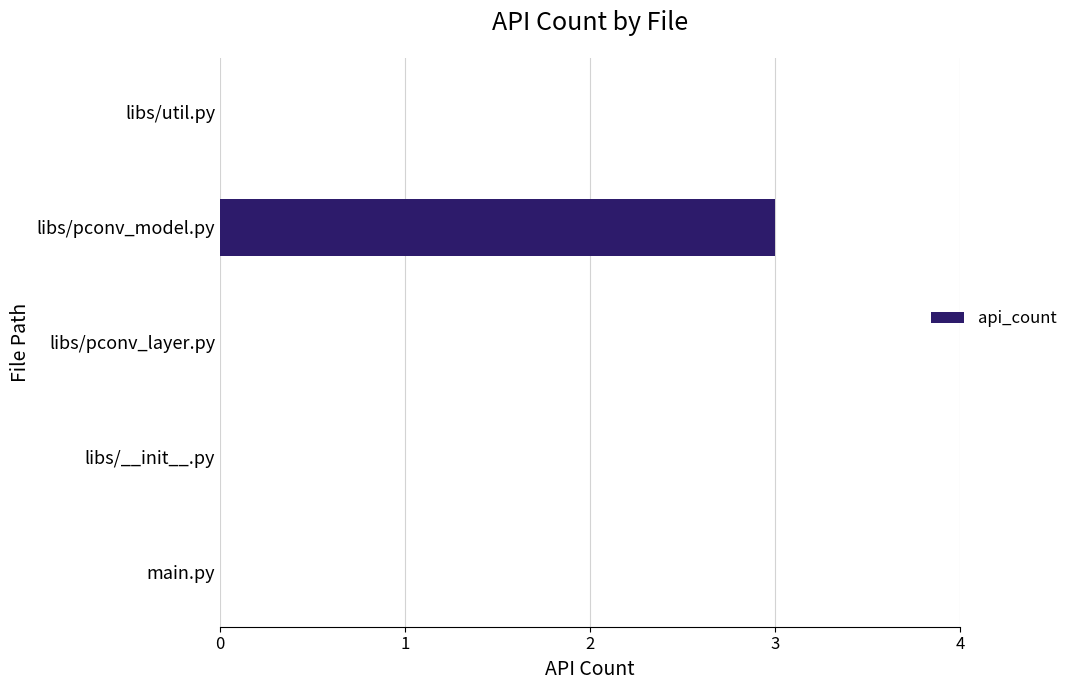

What is the change in value from libs/pconv_model.py to libs/util.py?

-3